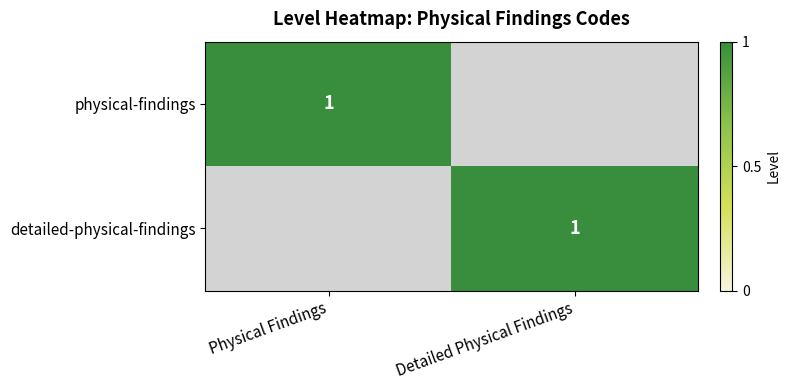

Is it true that physical-findings equals 2 at Physical Findings?

False